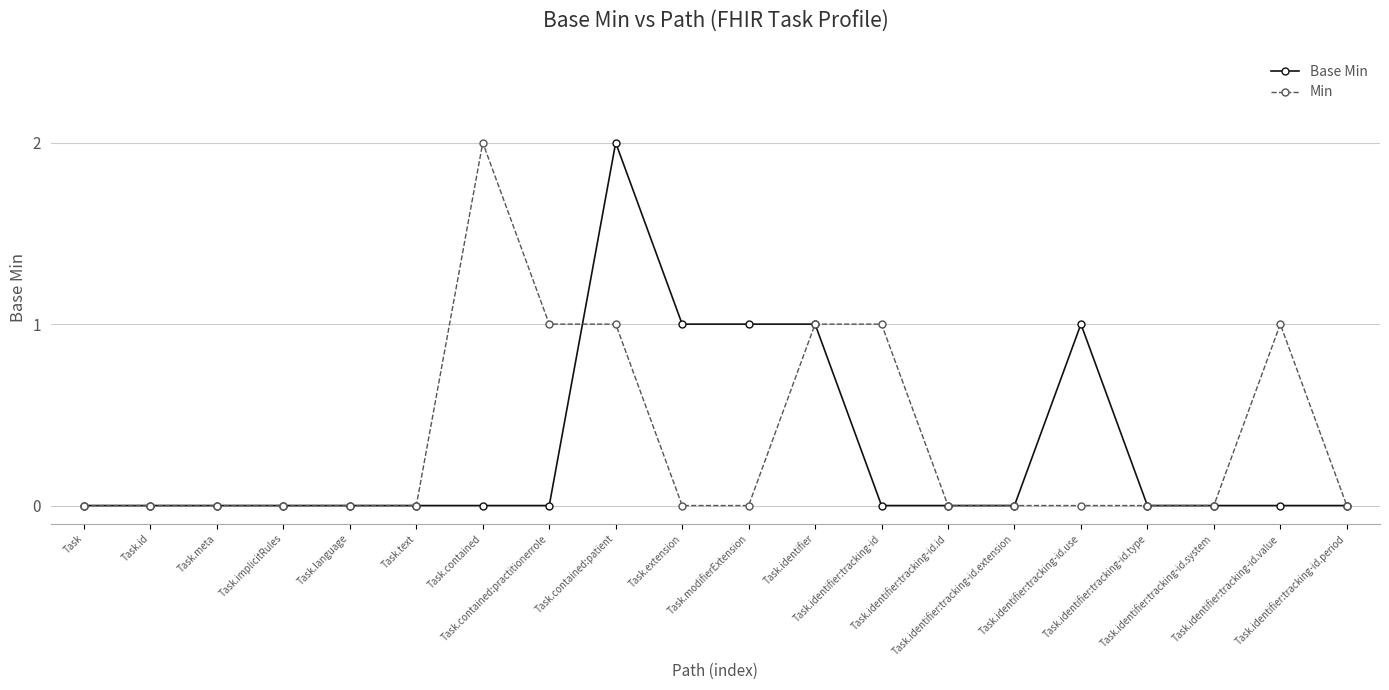

What is the total value across all series at Task.identifier:tracking-id.use?

1